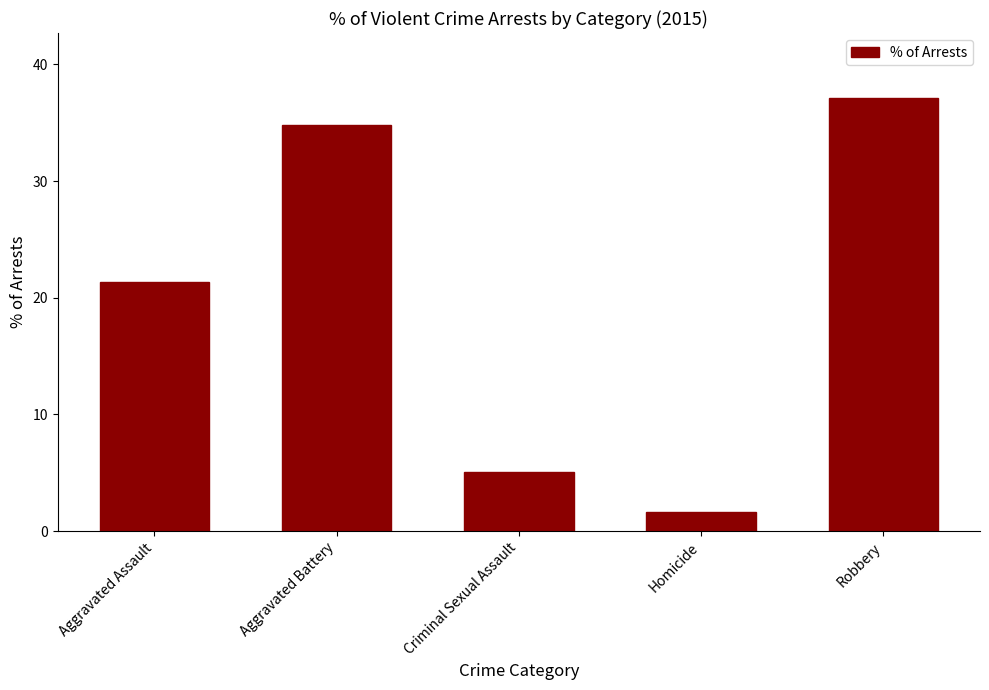

Rank the categories by value from lowest to highest.

Homicide, Criminal Sexual Assault, Aggravated Assault, Aggravated Battery, Robbery